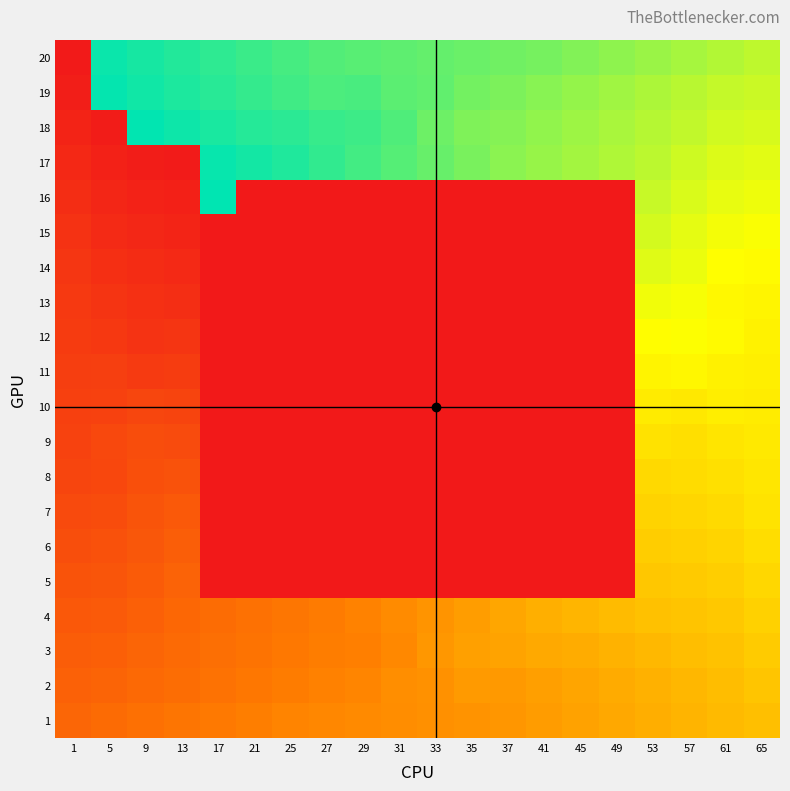

Reading left to right, what are all the values shown in this chart?

20: 1=1	5=253	9=249	13=245	17=241	21=237	25=233	27=229	29=227	31=225	33=223	35=221	37=219	41=217	45=213	49=209	53=205	57=201	61=197	65=193
19: 1=5	5=255	9=251	13=247	17=243	21=239	25=235	27=231	29=232	31=226	33=224	35=218	37=215	41=211	45=207	49=203	53=199	57=195	61=191	65=189
18: 1=9	5=3	9=256	13=252	17=248	21=244	25=242	27=238	29=236	31=230	33=220	35=214	37=212	41=208	45=204	49=200	53=196	57=192	61=187	65=185
17: 1=13	5=7	9=4	13=2	17=254	21=250	25=246	27=240	29=234	31=228	33=222	35=216	37=210	41=206	45=202	49=198	53=194	57=188	61=183	65=181
16: 1=17	5=11	9=8	13=6	17=257	21=0	25=0	27=0	29=0	31=0	33=0	35=0	37=0	41=0	45=0	49=0	53=190	57=184	61=179	65=177
15: 1=21	5=15	9=12	13=10	17=0	21=0	25=0	27=0	29=0	31=0	33=0	35=0	37=0	41=0	45=0	49=0	53=186	57=180	61=175	65=173
14: 1=25	5=19	9=16	13=14	17=0	21=0	25=0	27=0	29=0	31=0	33=0	35=0	37=0	41=0	45=0	49=0	53=182	57=178	61=171	65=169
13: 1=27	5=23	9=20	13=18	17=0	21=0	25=0	27=0	29=0	31=0	33=0	35=0	37=0	41=0	45=0	49=0	53=176	57=174	61=167	65=165
12: 1=29	5=26	9=22	13=24	17=0	21=0	25=0	27=0	29=0	31=0	33=0	35=0	37=0	41=0	45=0	49=0	53=170	57=172	61=168	65=163
11: 1=31	5=32	9=28	13=30	17=0	21=0	25=0	27=0	29=0	31=0	33=0	35=0	37=0	41=0	45=0	49=0	53=164	57=166	61=162	65=161
10: 1=33	5=34	9=38	13=36	17=0	21=0	25=0	27=0	29=0	31=0	33=0	35=0	37=0	41=0	45=0	49=0	53=158	57=156	61=160	65=159
9: 1=35	5=40	9=44	13=42	17=0	21=0	25=0	27=0	29=0	31=0	33=0	35=0	37=0	41=0	45=0	49=0	53=152	57=150	61=154	65=157
8: 1=37	5=39	9=46	13=48	17=0	21=0	25=0	27=0	29=0	31=0	33=0	35=0	37=0	41=0	45=0	49=0	53=146	57=148	61=151	65=155
7: 1=41	5=43	9=50	13=54	17=0	21=0	25=0	27=0	29=0	31=0	33=0	35=0	37=0	41=0	45=0	49=0	53=142	57=144	61=147	65=153
6: 1=45	5=47	9=52	13=58	17=0	21=0	25=0	27=0	29=0	31=0	33=0	35=0	37=0	41=0	45=0	49=0	53=138	57=140	61=143	65=149
5: 1=49	5=51	9=56	13=62	17=0	21=0	25=0	27=0	29=0	31=0	33=0	35=0	37=0	41=0	45=0	49=0	53=134	57=136	61=139	65=145
4: 1=53	5=55	9=60	13=66	17=70	21=74	25=78	27=82	29=88	31=94	33=100	35=106	37=112	41=118	45=122	49=126	53=130	57=132	61=135	65=141
3: 1=57	5=59	9=64	13=68	17=72	21=76	25=80	27=84	29=86	31=92	33=102	35=108	37=110	41=114	45=116	49=120	53=124	57=128	61=131	65=137
2: 1=61	5=63	9=67	13=71	17=75	21=79	25=83	27=87	29=90	31=96	33=98	35=104	37=103	41=107	45=111	49=115	53=119	57=123	61=127	65=133
1: 1=65	5=69	9=73	13=77	17=81	21=85	25=89	27=91	29=93	31=95	33=97	35=99	37=101	41=105	45=109	49=113	53=117	57=121	61=125	65=129